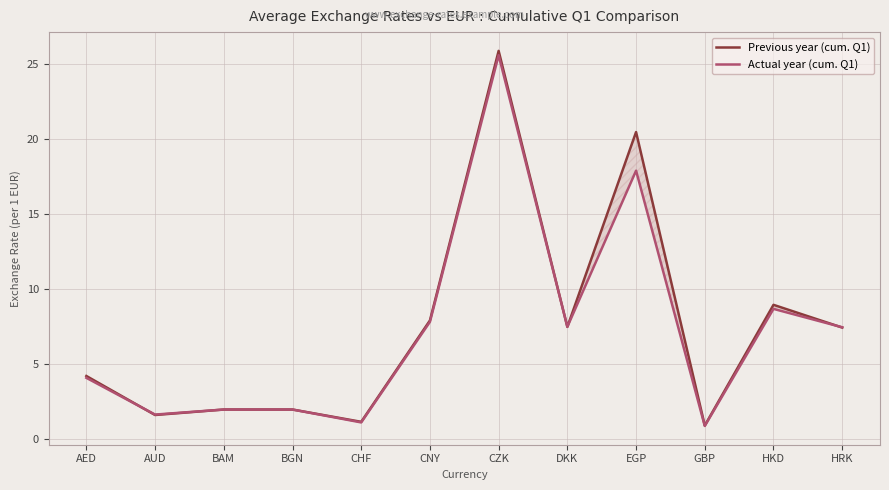

What are all the series names shown in the legend?

Previous year (cum. Q1), Actual year (cum. Q1)